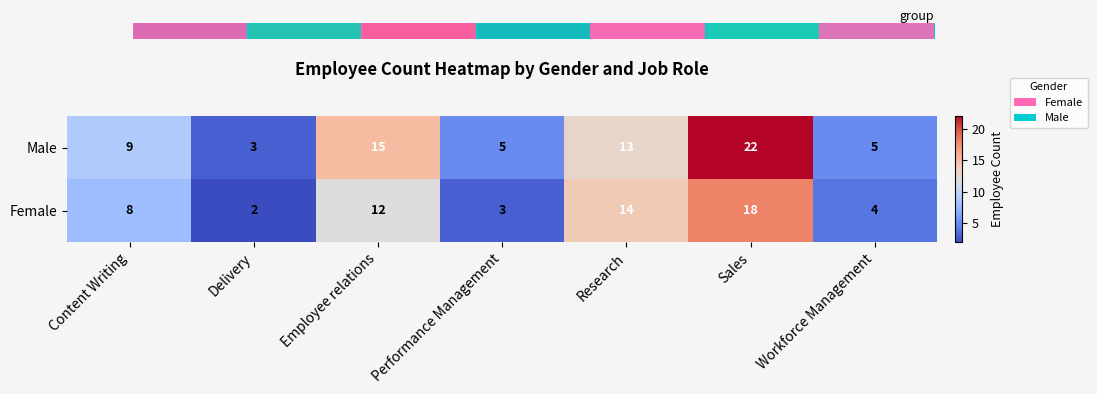

At Workforce Management, list the series in order from largest to smallest.

Male, Female